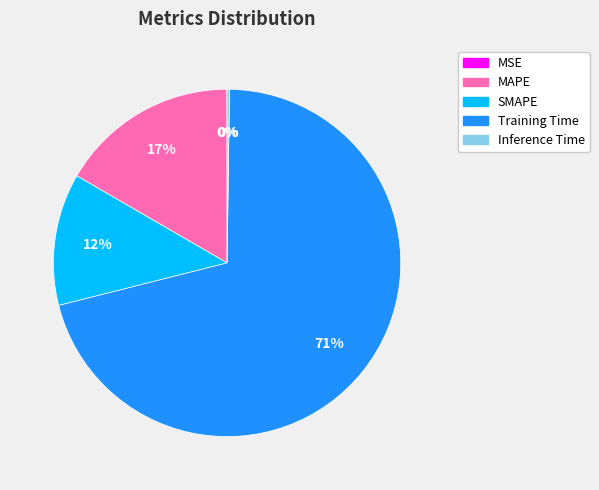

Which slice is the largest?

Training Time